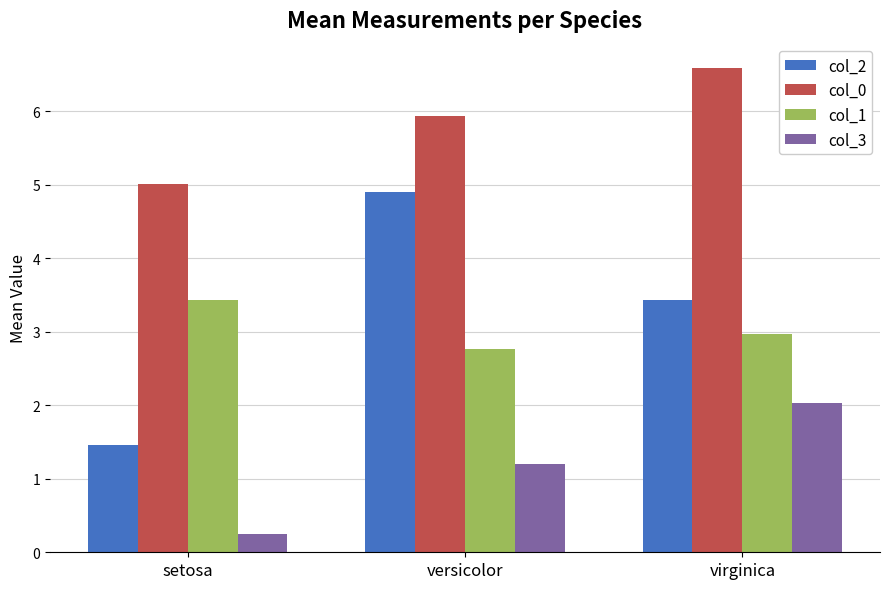

What is the sum of the col_3 values at versicolor and setosa?

1.4